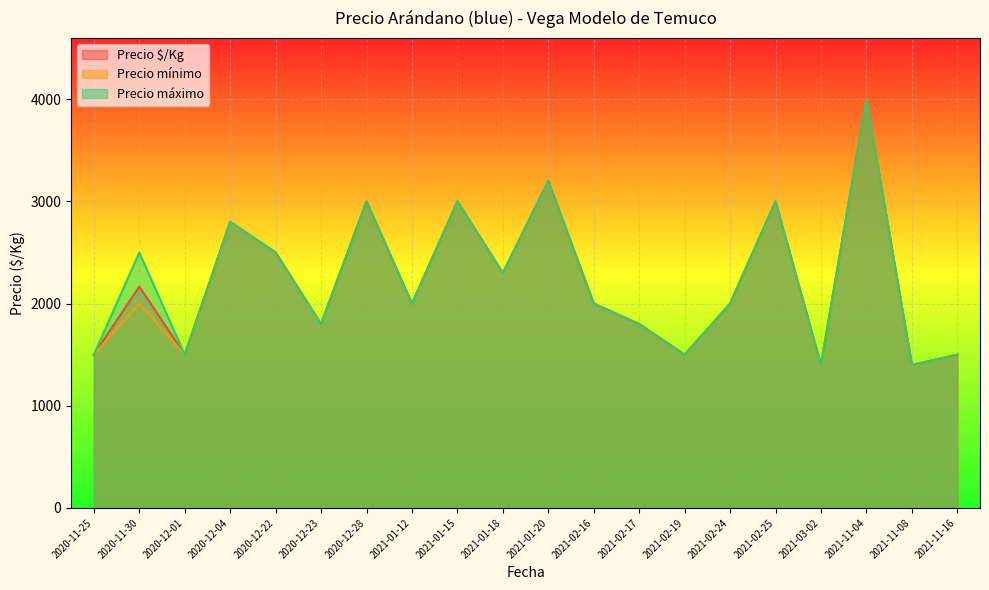

Which category has the highest value across all series?

2021-11-04